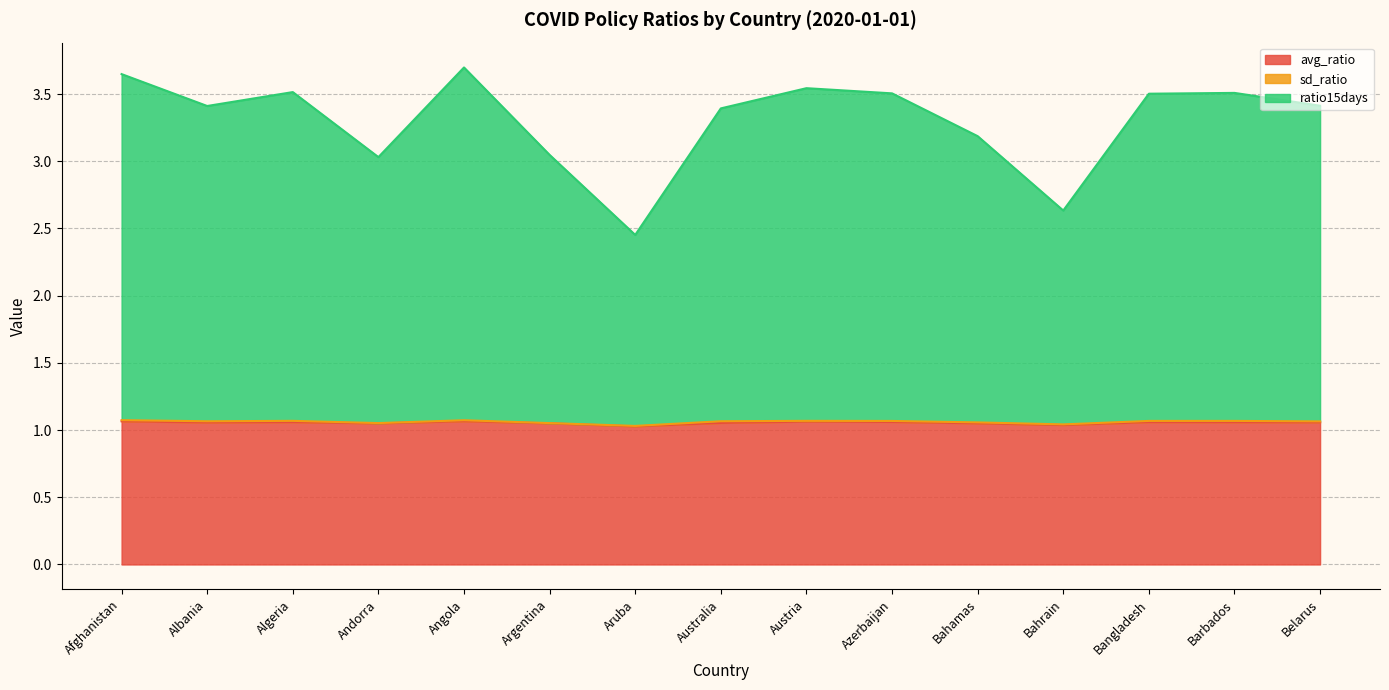

True or false: ratio15days and avg_ratio intersect in this chart.

False